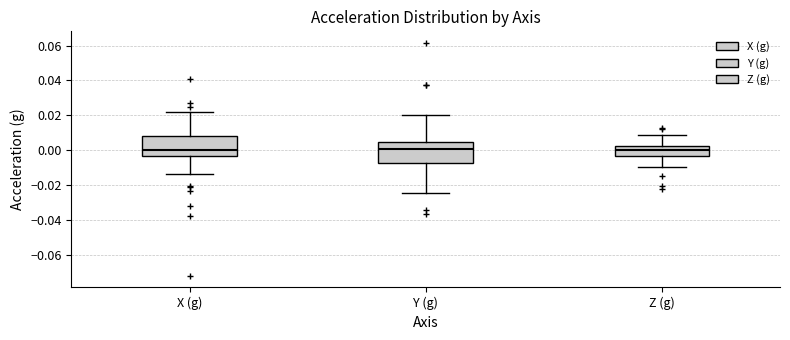

Reading left to right, transcribe this box plot: for each box, give where its median line is, the range the box spans, and where its two whiskers end, as read against the y-axis. The values are not printed on the chart, so give them approximately, as read against the axis.

X (g): median 0.000, box -0.004 to 0.008, whiskers -0.014 to 0.022
Y (g): median 0.000, box -0.008 to 0.006, whiskers -0.024 to 0.020
Z (g): median 0.000, box -0.004 to 0.002, whiskers -0.010 to 0.008